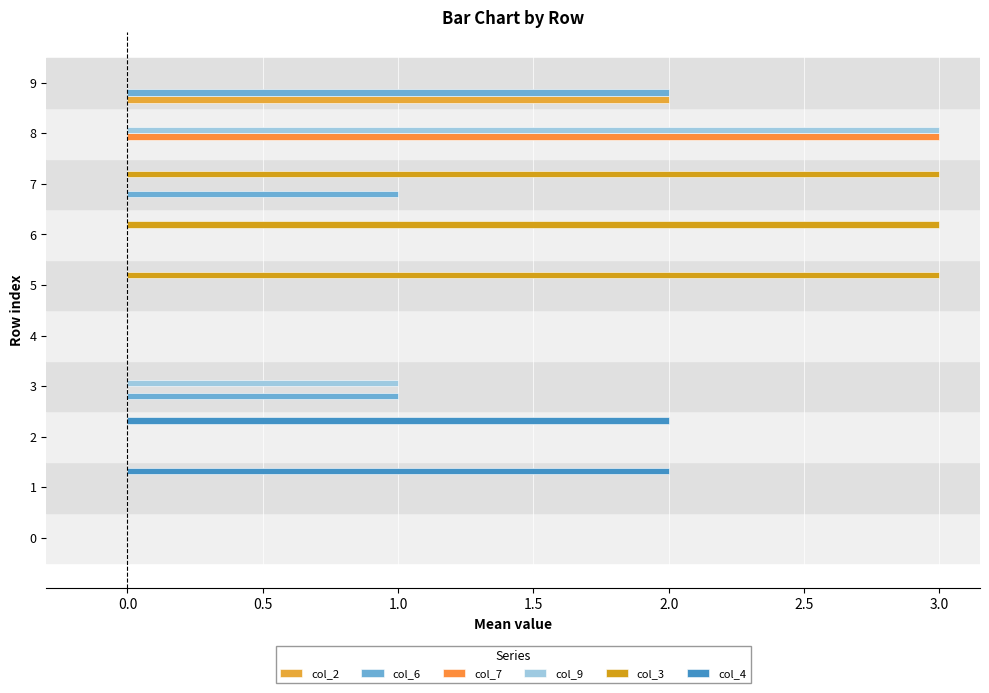

How many data points does each series have?

10